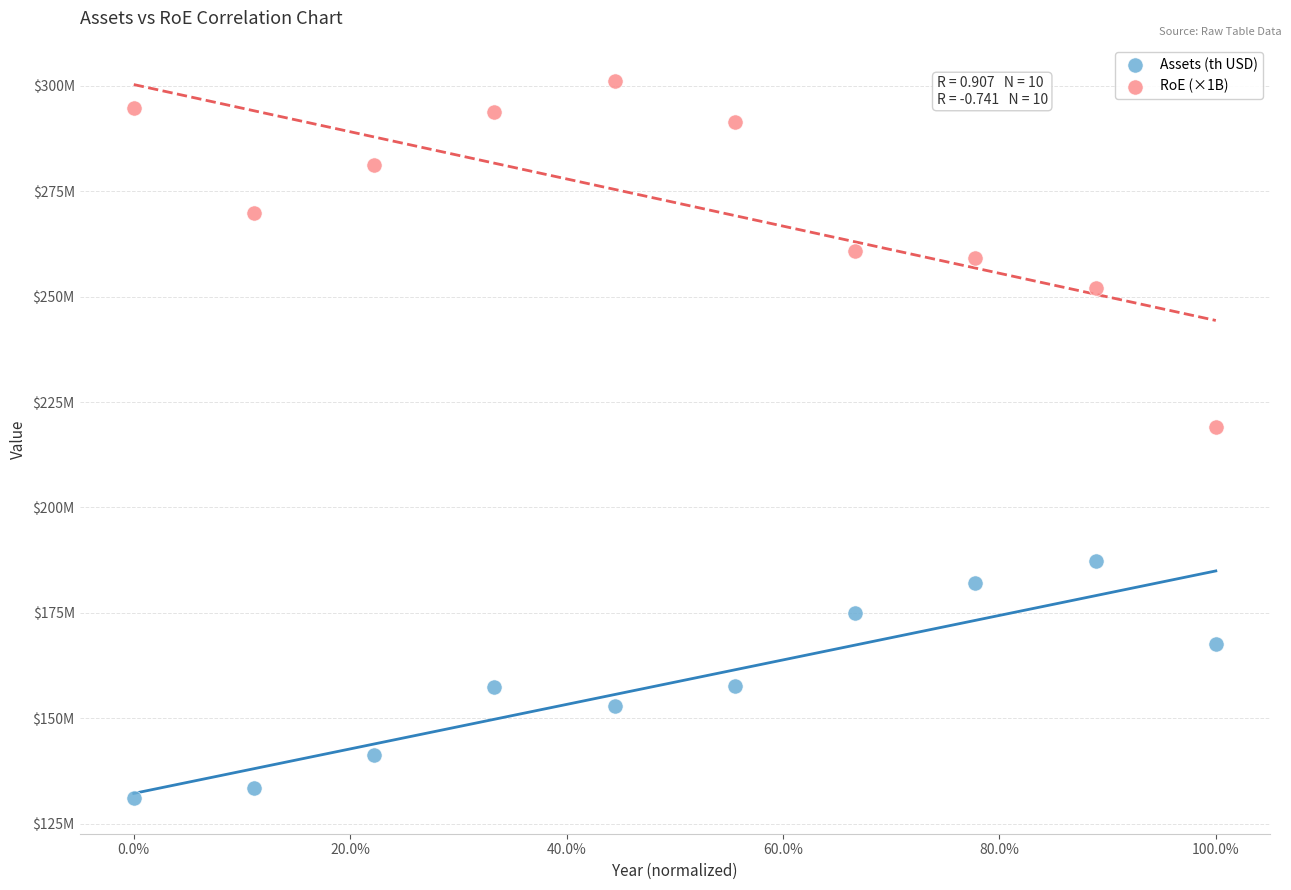

What are all the series names shown in the legend?

Assets (th USD), RoE (×1B)